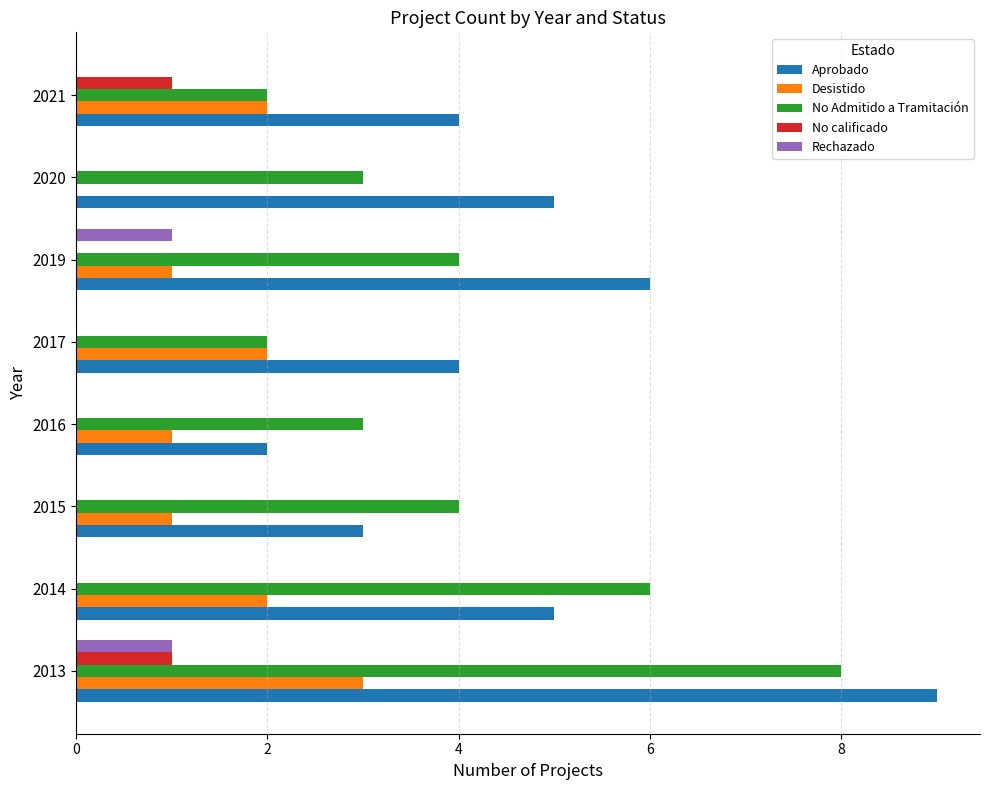

Which series has the largest range (max minus min)?

Aprobado